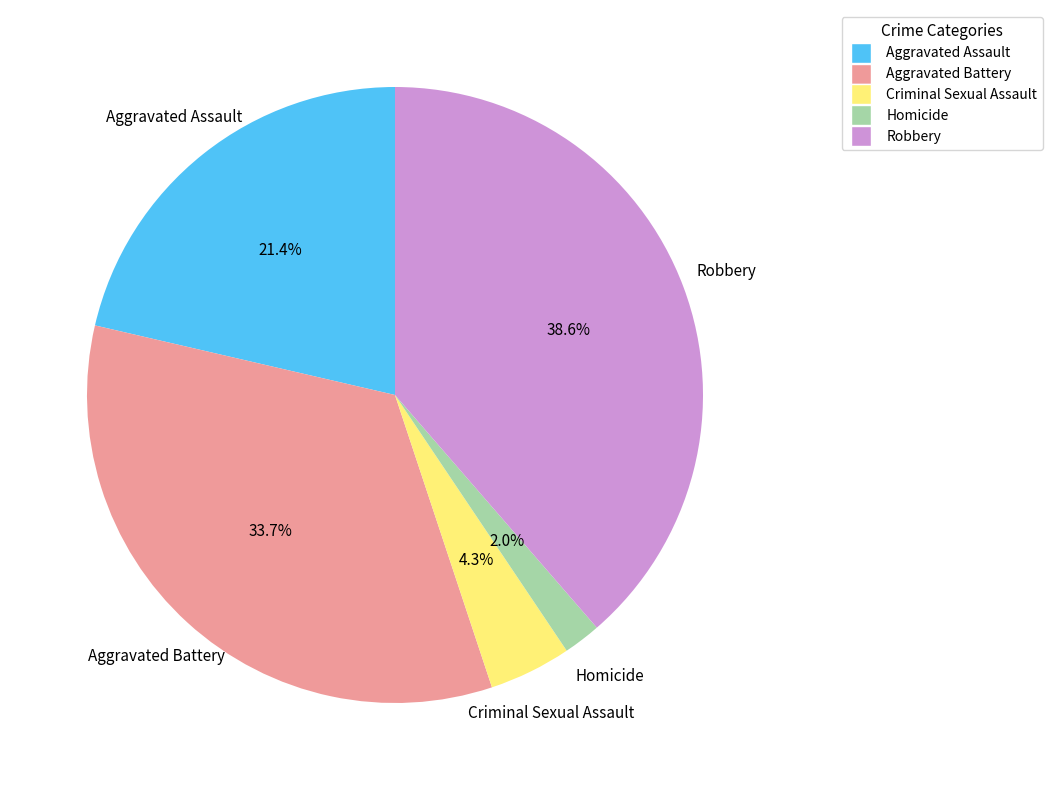

To the nearest percent, what is the difference between the largest and smallest slice percentages?

37%